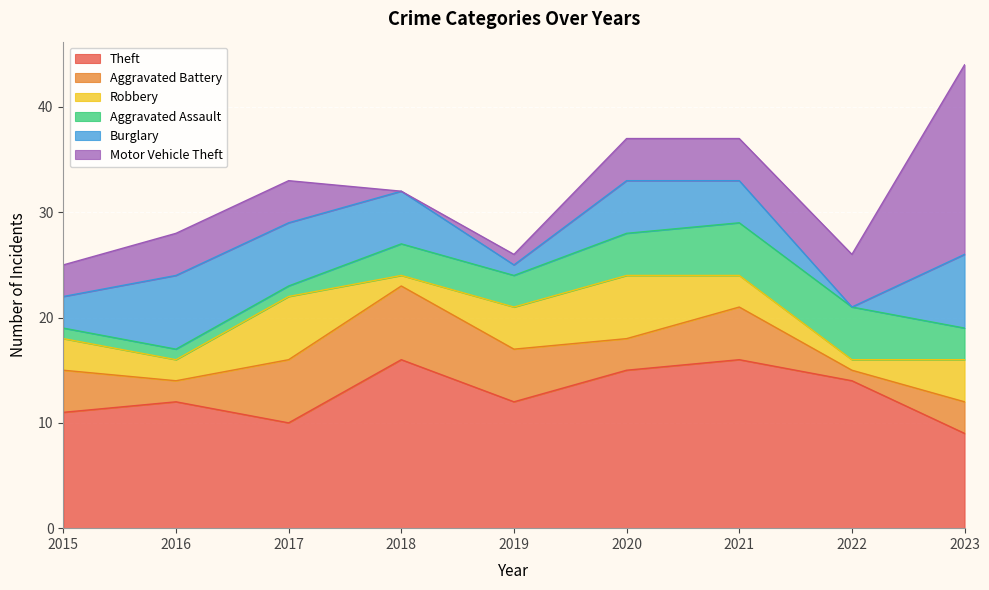

Is it true that Burglary equals 2 at 2019?

False